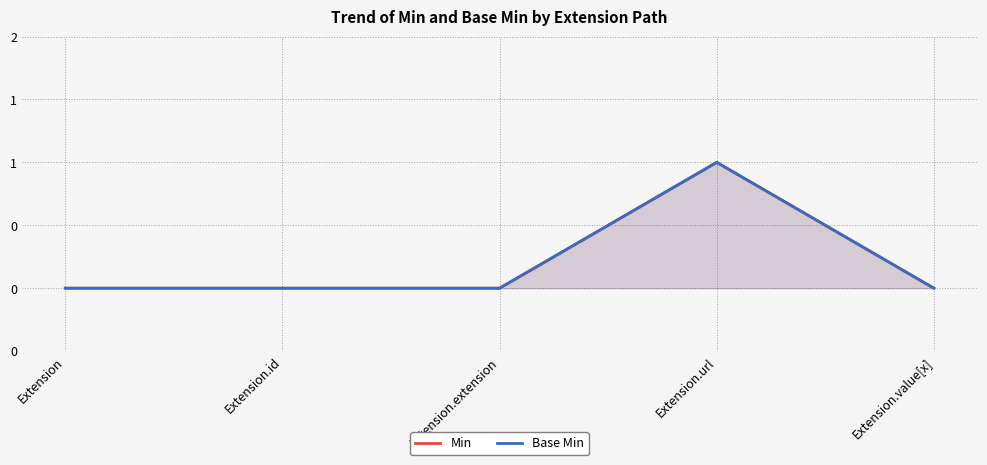

What value does the Base Min series have at Extension.url?

1